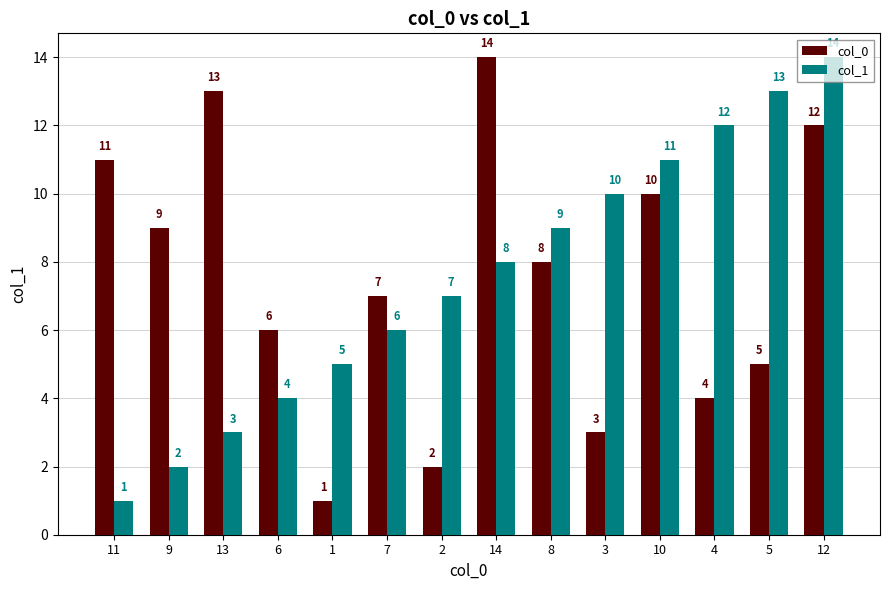

What is the difference between the col_1 values at 2 and 1?

2